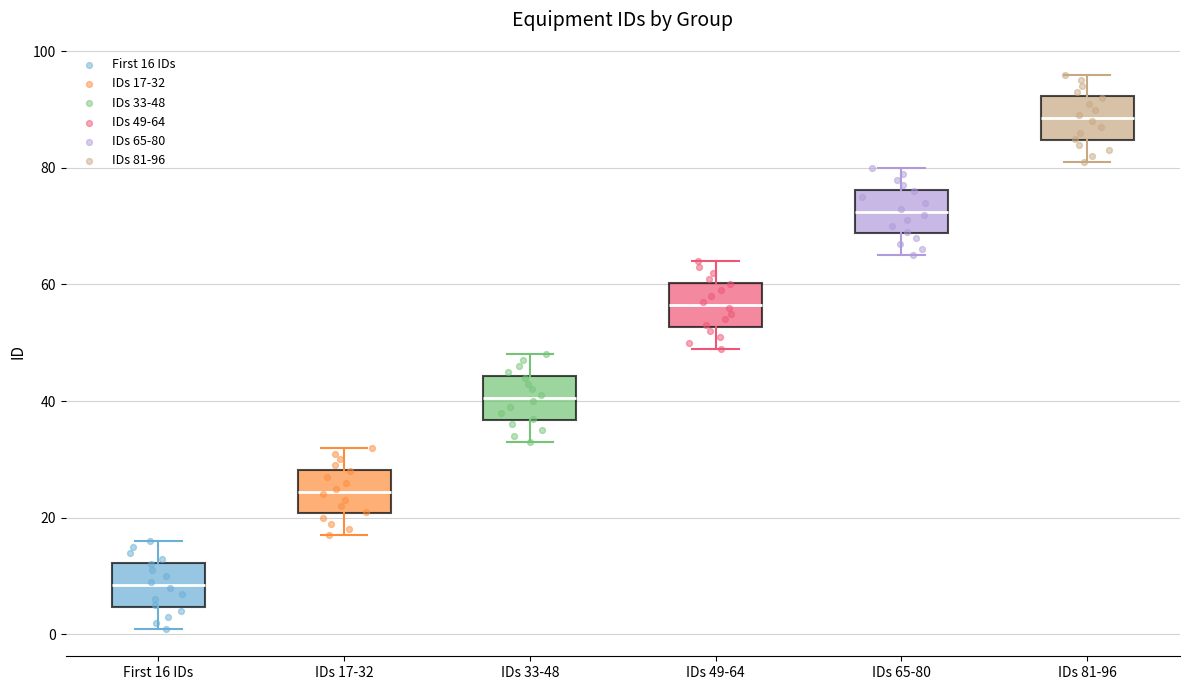

Reading left to right, transcribe this box plot: for each box, give where its median line is, the range the box spans, and where its two whiskers end, as read against the y-axis. The values are not printed on the chart, so give them approximately, as read against the axis.

First 16 IDs: median 8, box 4 to 12, whiskers 2 to 16
IDs 17-32: median 24, box 20 to 28, whiskers 18 to 32
IDs 33-48: median 40, box 36 to 44, whiskers 34 to 48
IDs 49-64: median 56, box 52 to 60, whiskers 50 to 64
IDs 65-80: median 72, box 68 to 76, whiskers 66 to 80
IDs 81-96: median 88, box 84 to 92, whiskers 82 to 96